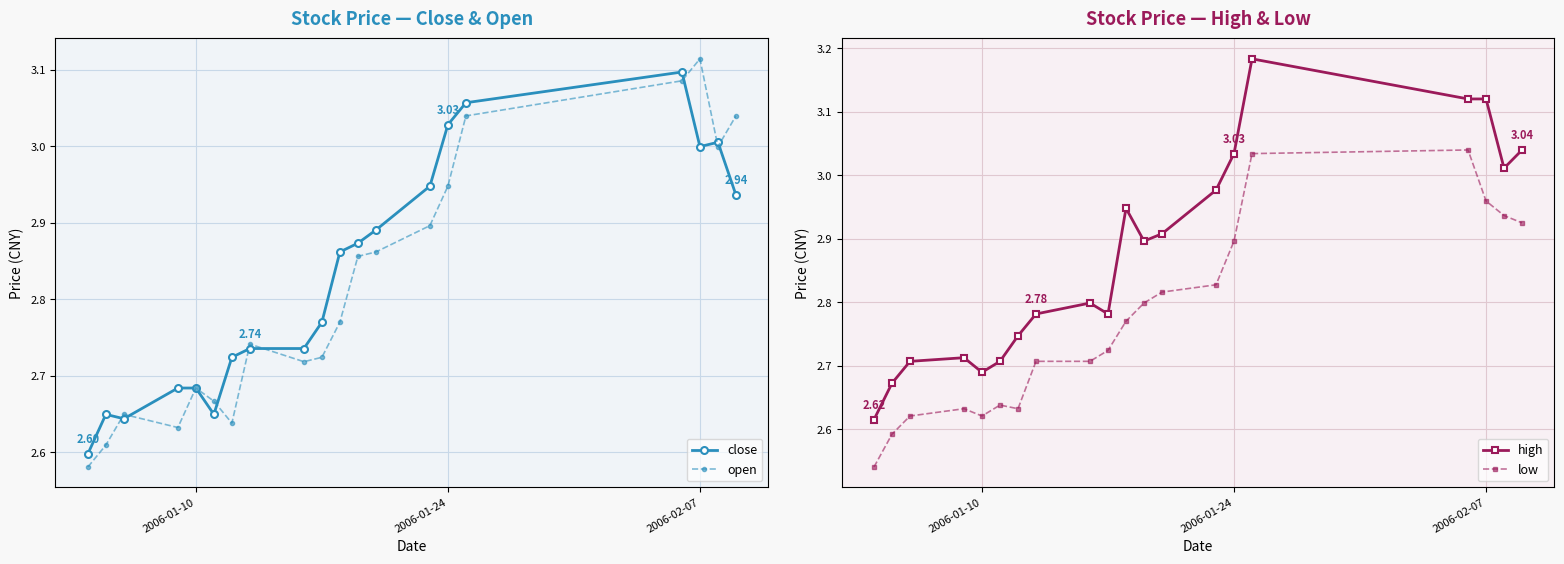

Rank the series by their average value, from highest to lowest.

high, close, open, low